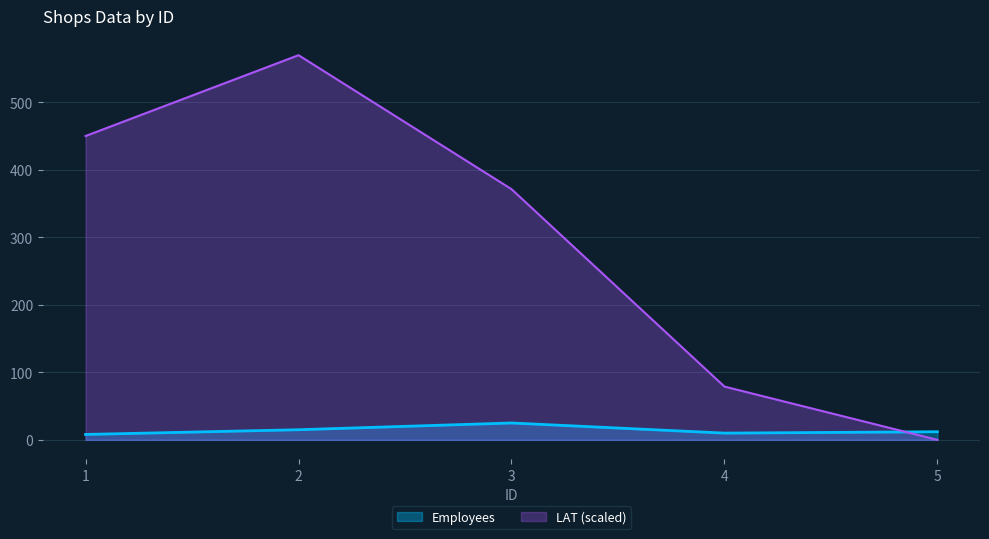

Is it true that Employees equals 10.0 at 4?

True